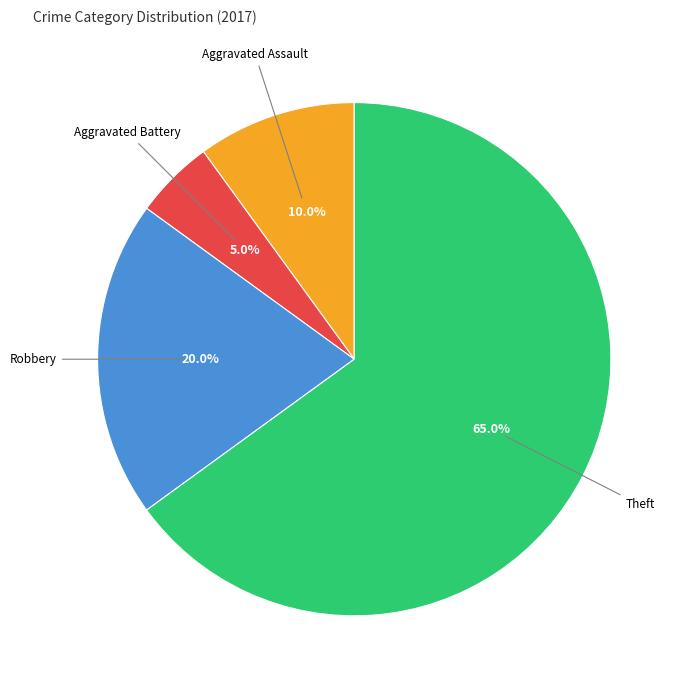

Approximately how many times larger is the value at Robbery compared to Theft?

0.3